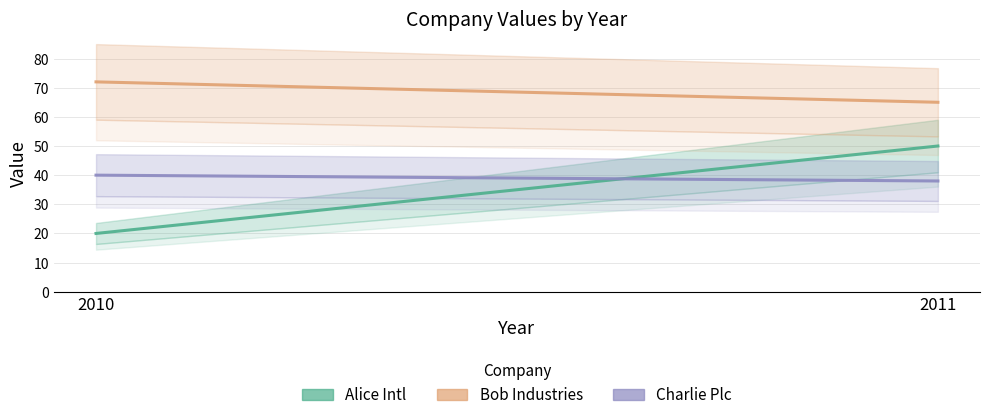

What is the minimum value for Alice Intl?

20